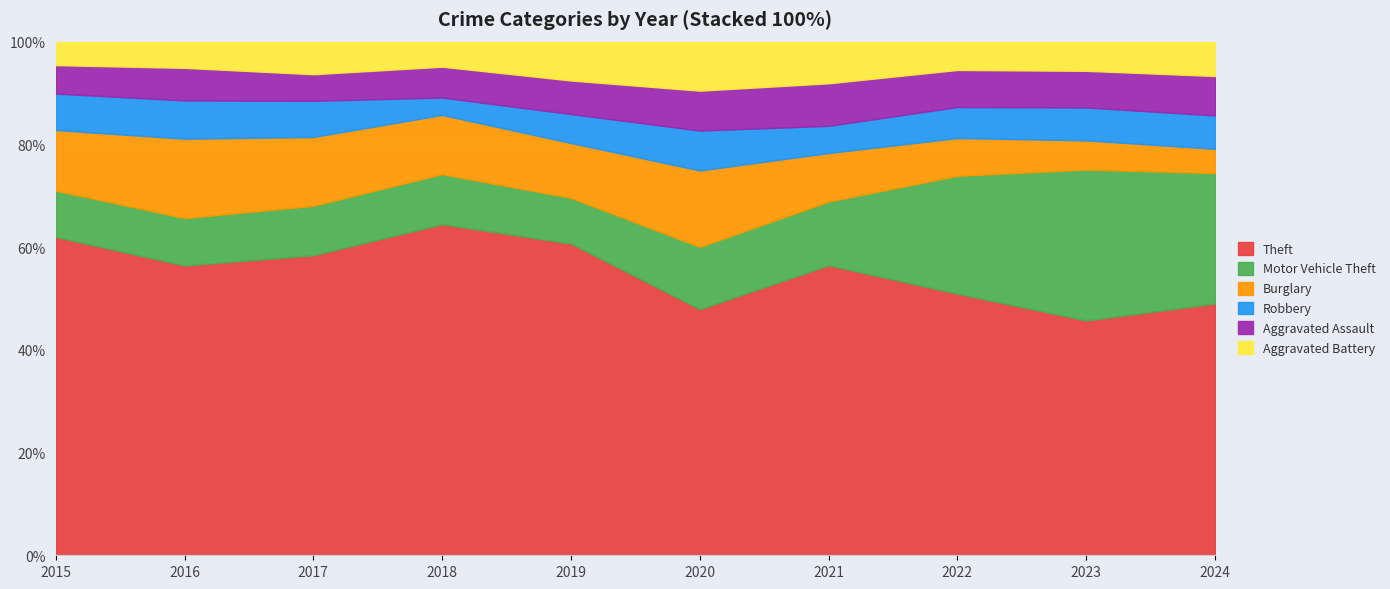

At which category does Theft reach its first local peak?

2018